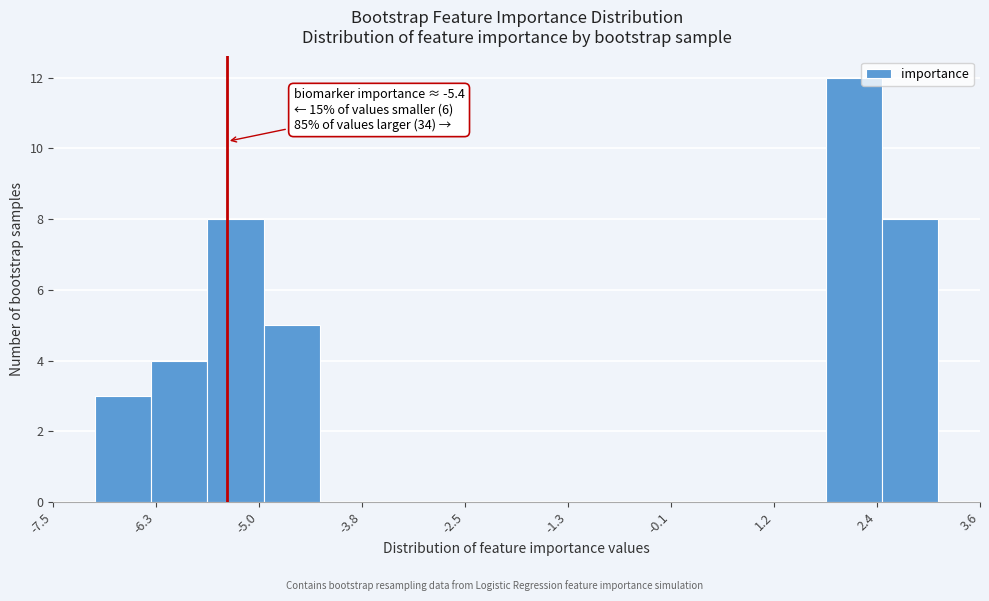

Read against the x-axis, roughly where is the centre of the tallest bar?

2.2